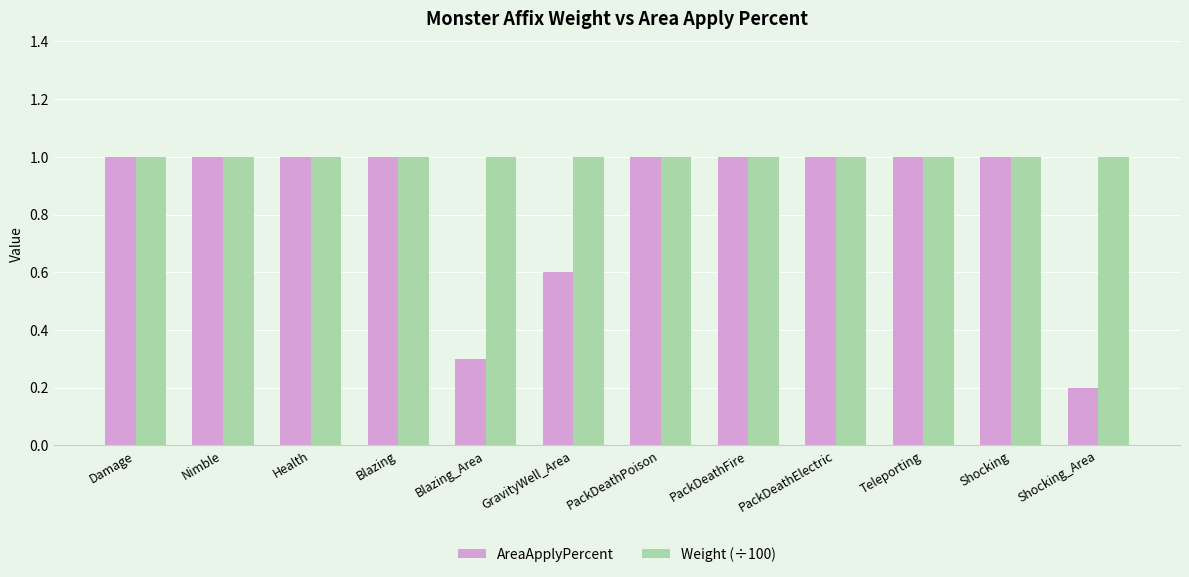

How many series are shown in this chart?

2